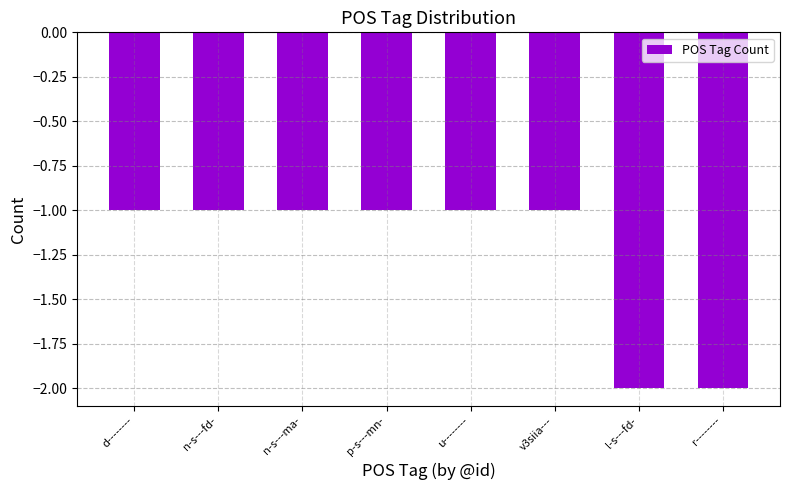

What is the greatest value displayed?

-1